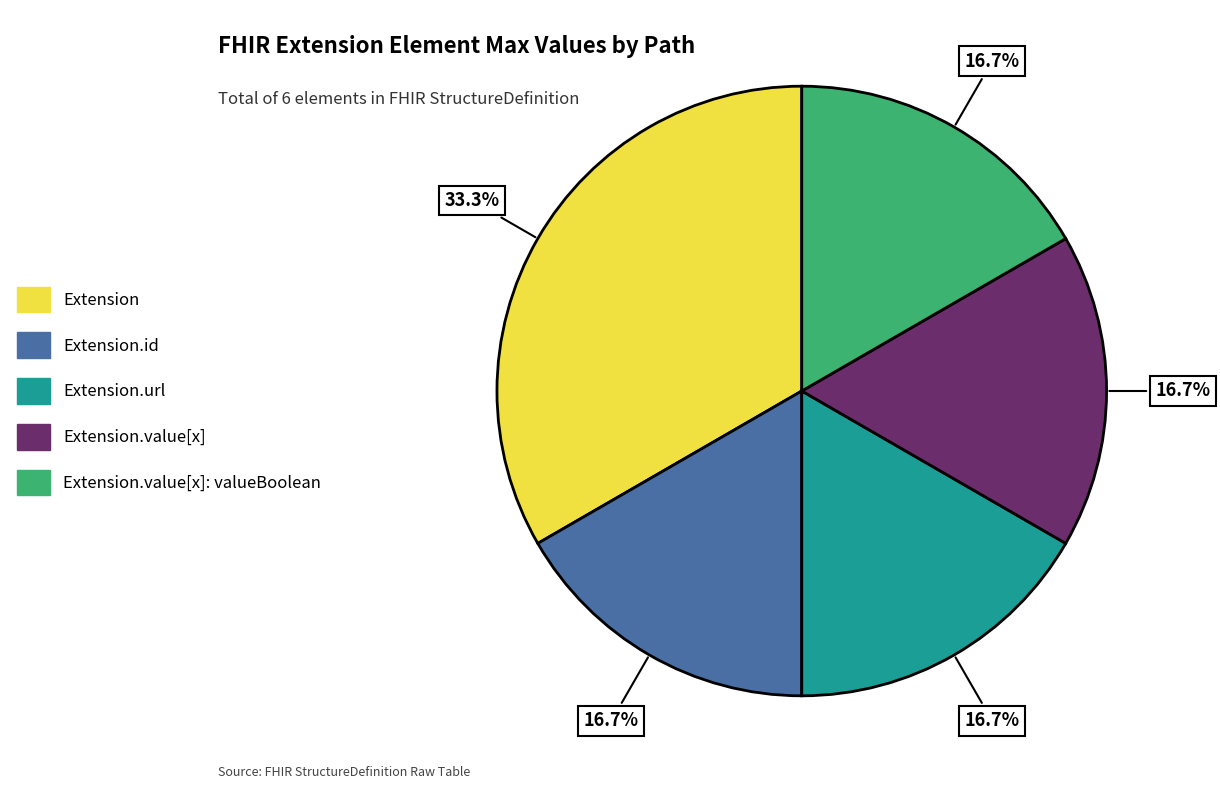

Is there a majority slice in this chart?

No